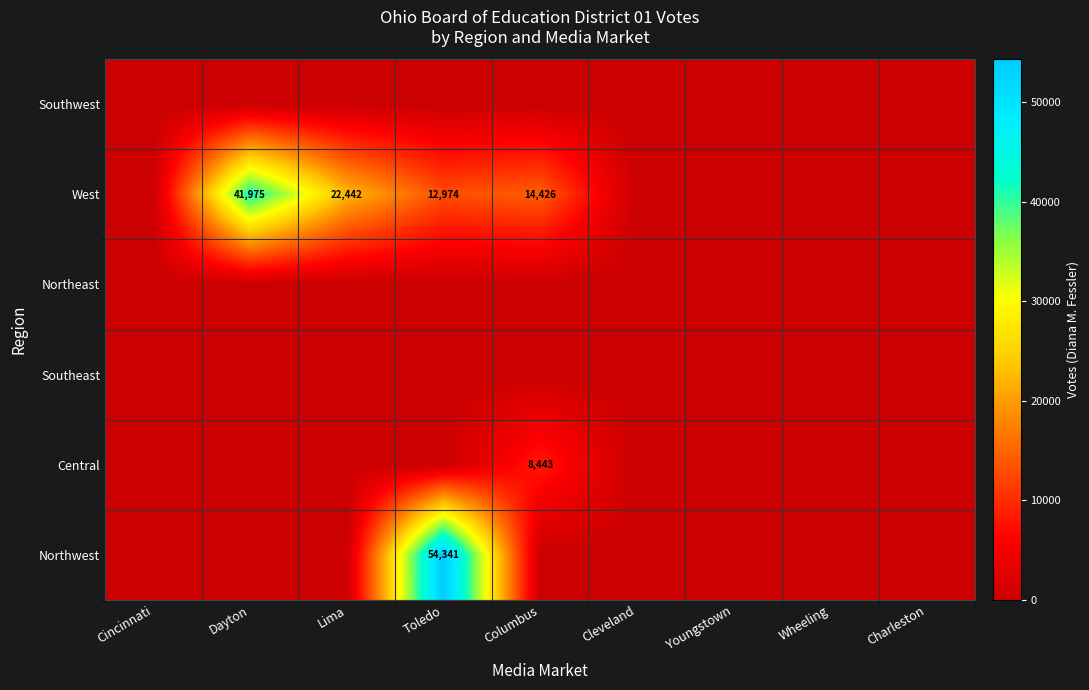

True or false: West has a value of 22442 at Lima.

True